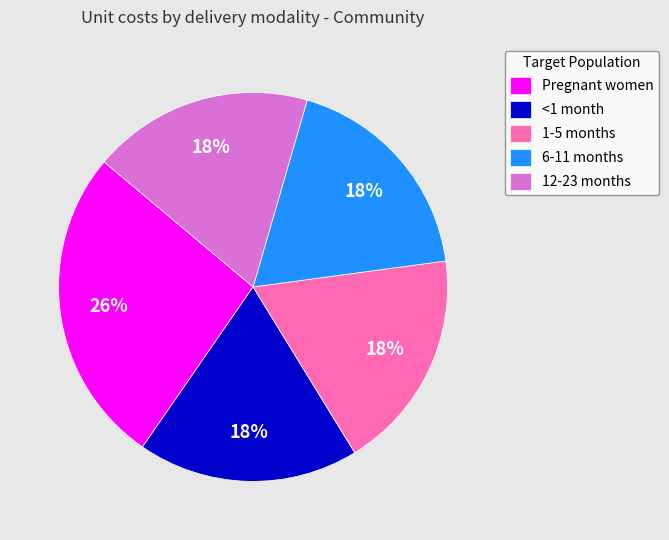

To the nearest percent, what is the combined percentage of <1 month and 6-11 months?

37%